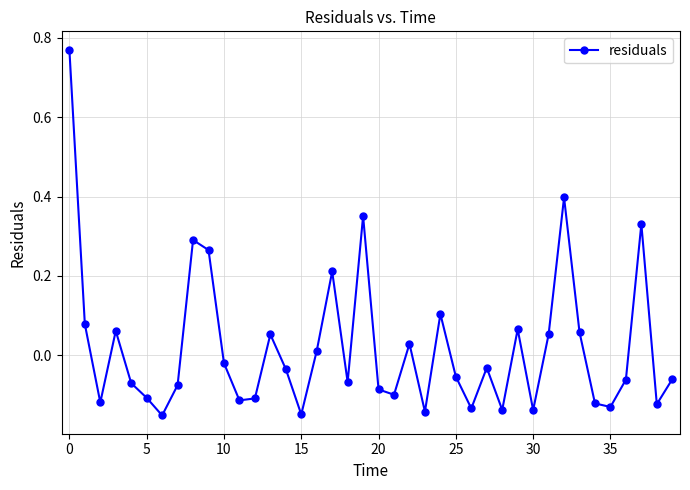

What is the difference between the maximum and minimum values?

0.9